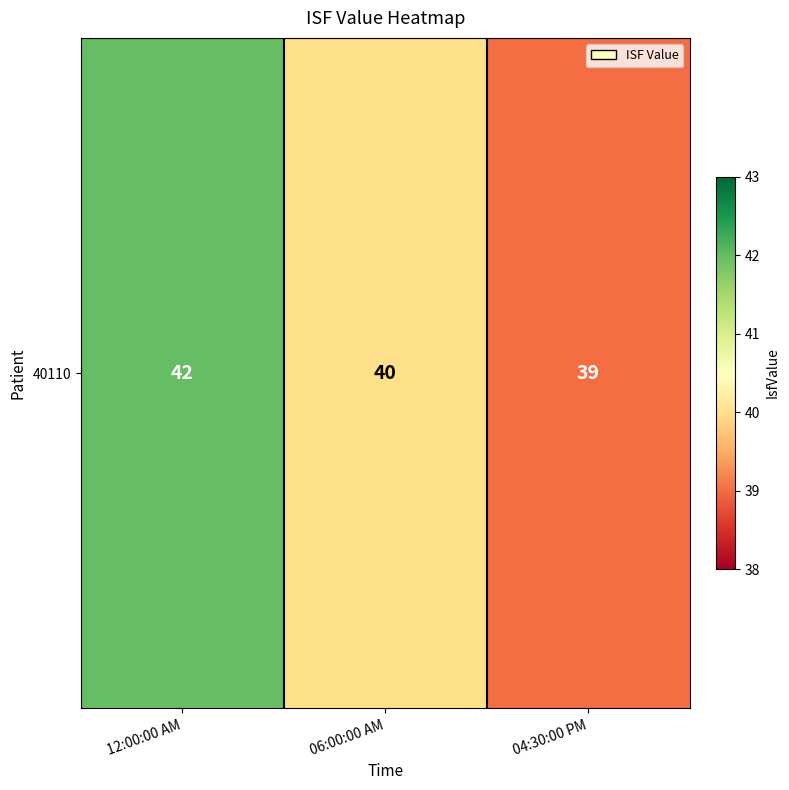

Reading right to left, what are all the values shown in this chart?

04:30:00 PM=39	06:00:00 AM=40	12:00:00 AM=42